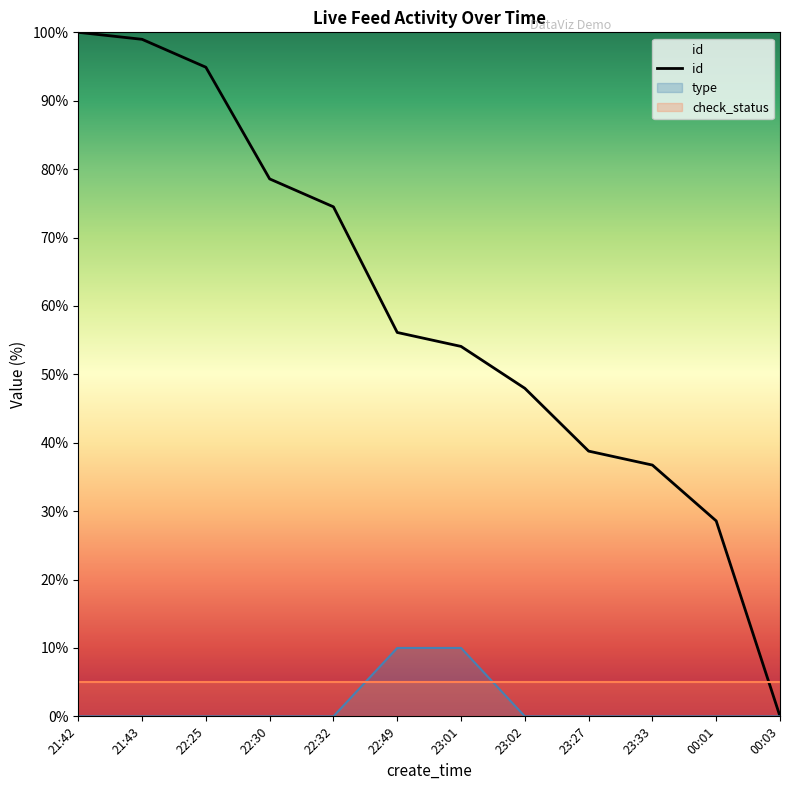

Does the chart display data point markers on the line(s)?

No